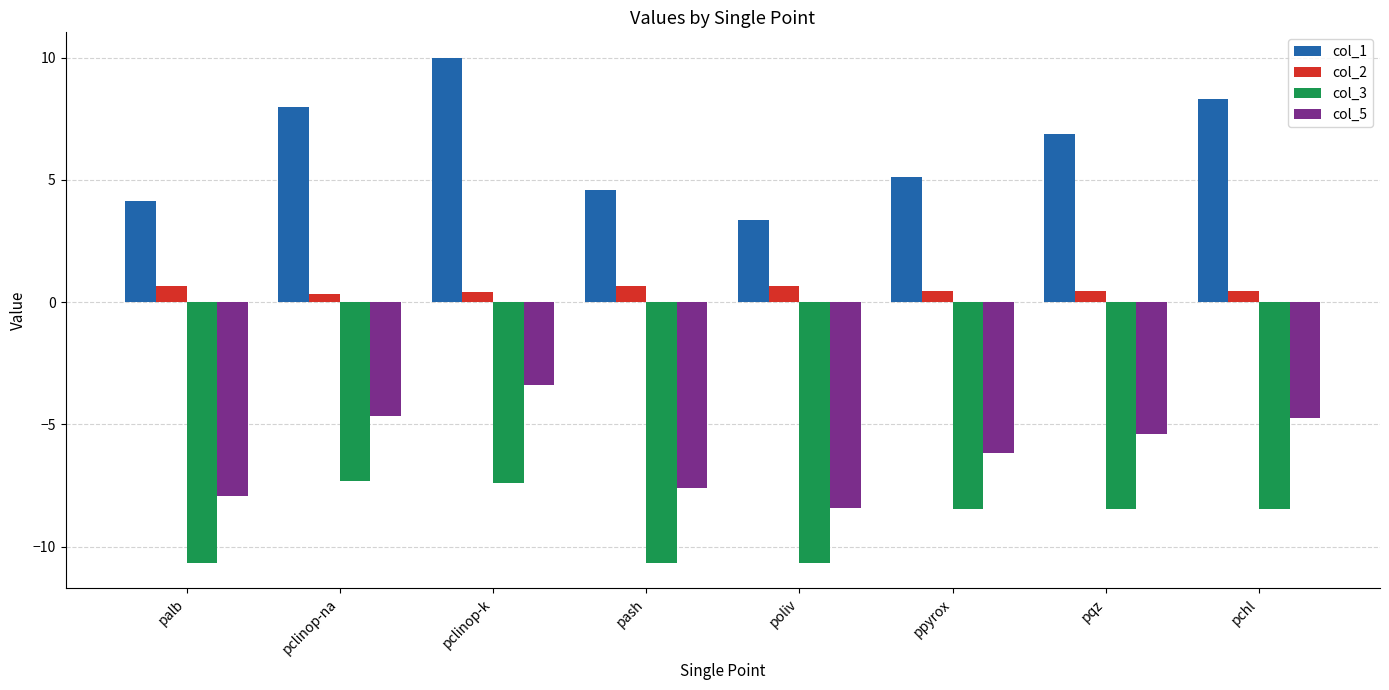

What is the label of the 4th bar from the left?

pash